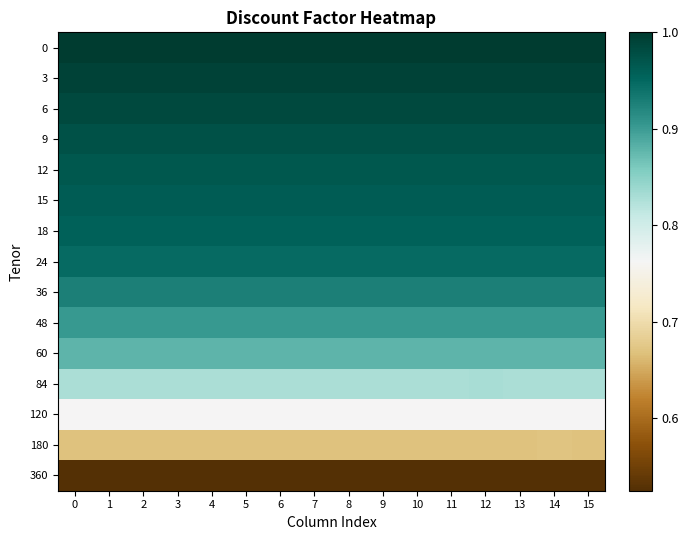

Reading right to left, extract all data points from this chart.

0: 15=1.0	14=1.0	13=1.0	12=1.0	11=1.0	10=1.0	9=1.0	8=1.0	7=1.0	6=1.0	5=1.0	4=1.0	3=1.0	2=1.0	1=1.0	0=1.0
3: 15=1.0	14=1.0	13=1.0	12=1.0	11=1.0	10=1.0	9=1.0	8=1.0	7=1.0	6=1.0	5=1.0	4=1.0	3=1.0	2=1.0	1=1.0	0=1.0
6: 15=1.0	14=1.0	13=1.0	12=1.0	11=1.0	10=1.0	9=1.0	8=1.0	7=1.0	6=1.0	5=1.0	4=1.0	3=1.0	2=1.0	1=1.0	0=1.0
9: 15=1.0	14=1.0	13=1.0	12=1.0	11=1.0	10=1.0	9=1.0	8=1.0	7=1.0	6=1.0	5=1.0	4=1.0	3=1.0	2=1.0	1=1.0	0=1.0
12: 15=1.0	14=1.0	13=1.0	12=1.0	11=1.0	10=1.0	9=1.0	8=1.0	7=1.0	6=1.0	5=1.0	4=1.0	3=1.0	2=1.0	1=1.0	0=1.0
15: 15=1.0	14=1.0	13=1.0	12=1.0	11=1.0	10=1.0	9=1.0	8=1.0	7=1.0	6=1.0	5=1.0	4=1.0	3=1.0	2=1.0	1=1.0	0=1.0
18: 15=1.0	14=1.0	13=1.0	12=1.0	11=1.0	10=1.0	9=1.0	8=1.0	7=1.0	6=1.0	5=1.0	4=1.0	3=1.0	2=1.0	1=1.0	0=1.0
24: 15=0.9	14=0.9	13=0.9	12=0.9	11=0.9	10=0.9	9=0.9	8=0.9	7=0.9	6=0.9	5=0.9	4=0.9	3=0.9	2=0.9	1=0.9	0=0.9
36: 15=0.9	14=0.9	13=0.9	12=0.9	11=0.9	10=0.9	9=0.9	8=0.9	7=0.9	6=0.9	5=0.9	4=0.9	3=0.9	2=0.9	1=0.9	0=0.9
48: 15=0.9	14=0.9	13=0.9	12=0.9	11=0.9	10=0.9	9=0.9	8=0.9	7=0.9	6=0.9	5=0.9	4=0.9	3=0.9	2=0.9	1=0.9	0=0.9
60: 15=0.9	14=0.9	13=0.9	12=0.9	11=0.9	10=0.9	9=0.9	8=0.9	7=0.9	6=0.9	5=0.9	4=0.9	3=0.9	2=0.9	1=0.9	0=0.9
84: 15=0.8	14=0.8	13=0.8	12=0.8	11=0.8	10=0.8	9=0.8	8=0.8	7=0.8	6=0.8	5=0.8	4=0.8	3=0.8	2=0.8	1=0.8	0=0.8
120: 15=0.8	14=0.8	13=0.8	12=0.8	11=0.8	10=0.8	9=0.8	8=0.8	7=0.8	6=0.8	5=0.8	4=0.8	3=0.8	2=0.8	1=0.8	0=0.8
180: 15=0.7	14=0.7	13=0.7	12=0.7	11=0.7	10=0.7	9=0.7	8=0.7	7=0.7	6=0.7	5=0.7	4=0.7	3=0.7	2=0.7	1=0.7	0=0.7
360: 15=0.5	14=0.5	13=0.5	12=0.5	11=0.5	10=0.5	9=0.5	8=0.5	7=0.5	6=0.5	5=0.5	4=0.5	3=0.5	2=0.5	1=0.5	0=0.5